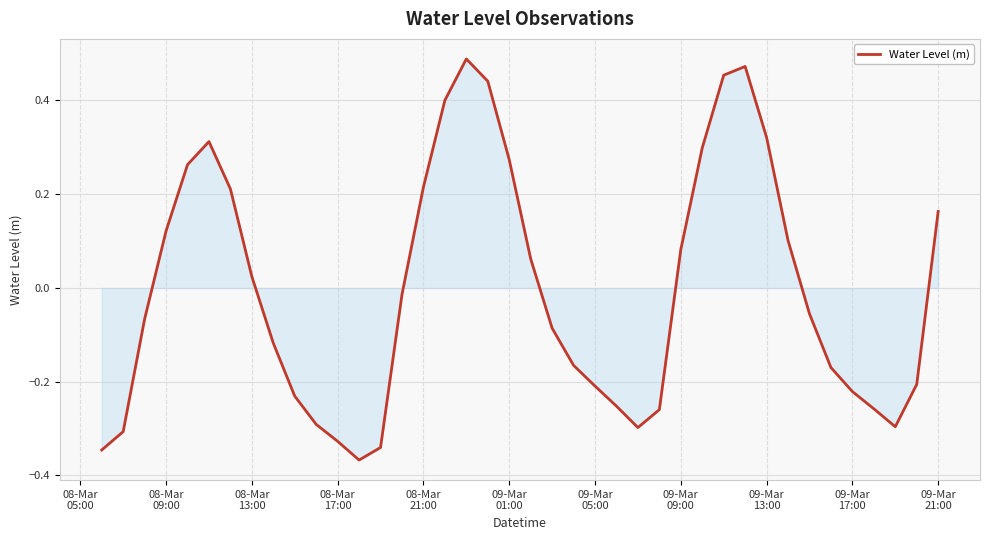

What is the difference between the maximum and minimum values?

0.9